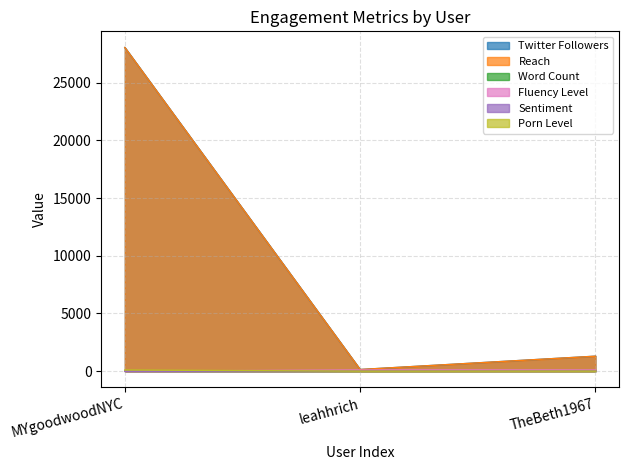

At which label is Twitter Followers closest to 14093?

TheBeth1967